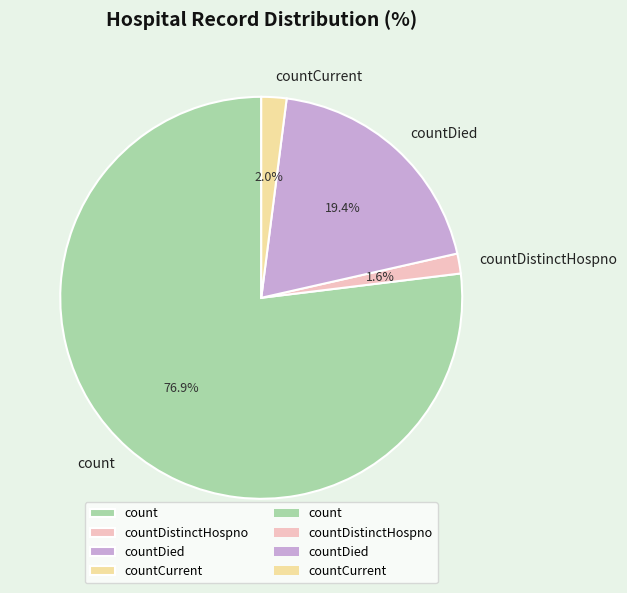

Which category has the biggest portion of the pie?

count